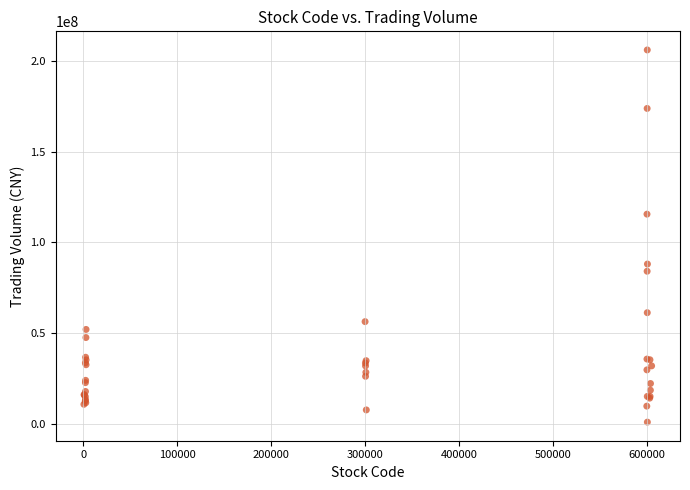

What Y value in the scatter plot is closest to 103486307?

115537344